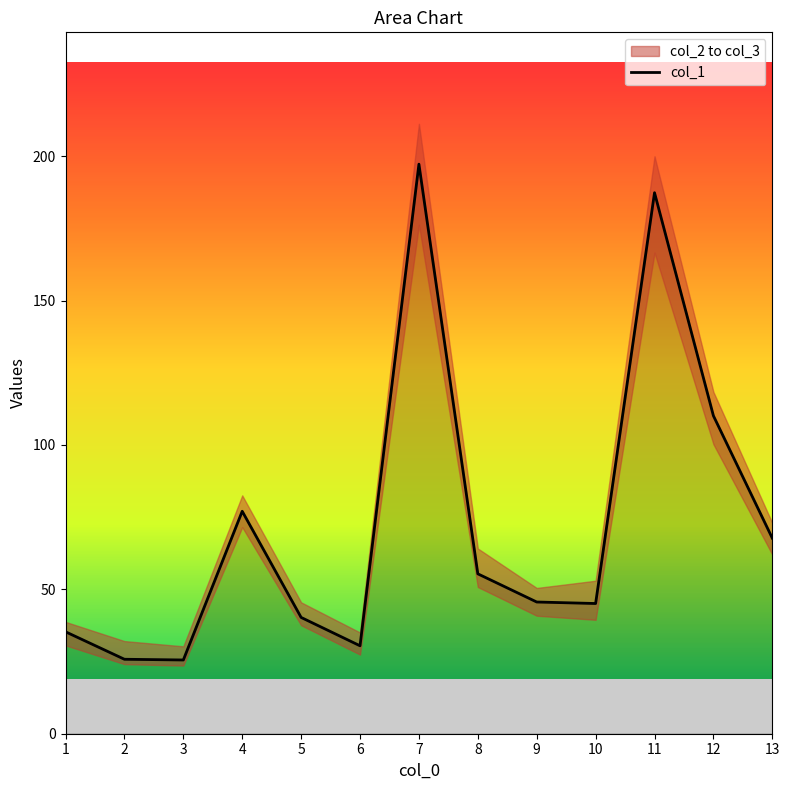

How many interior local peaks (higher than both neighbors) does the data have?

3